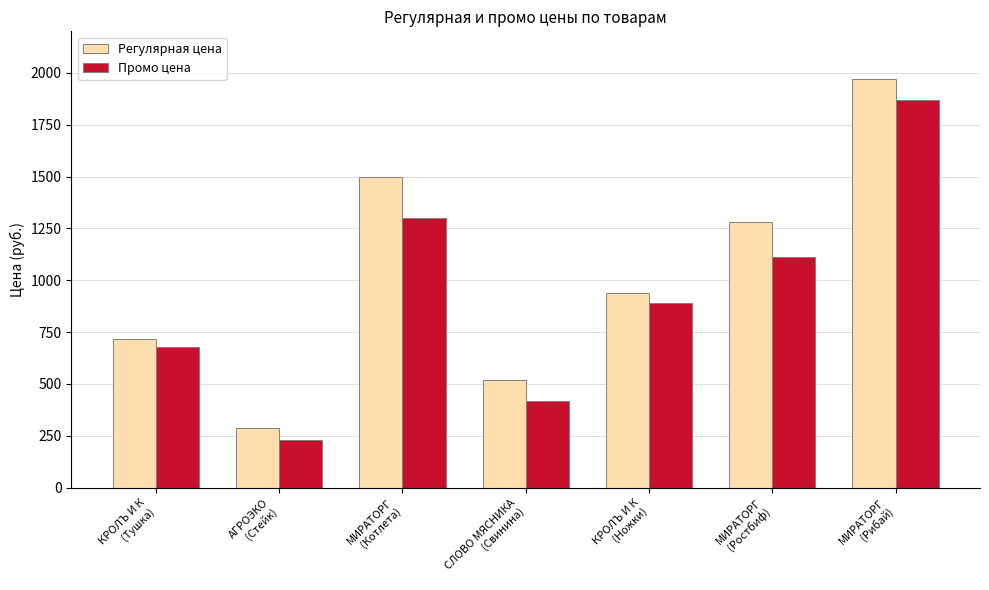

What is the sum of the Регулярная цена values at МИРАТОРГ
(Котлета) and МИРАТОРГ
(Ростбиф)?

2778